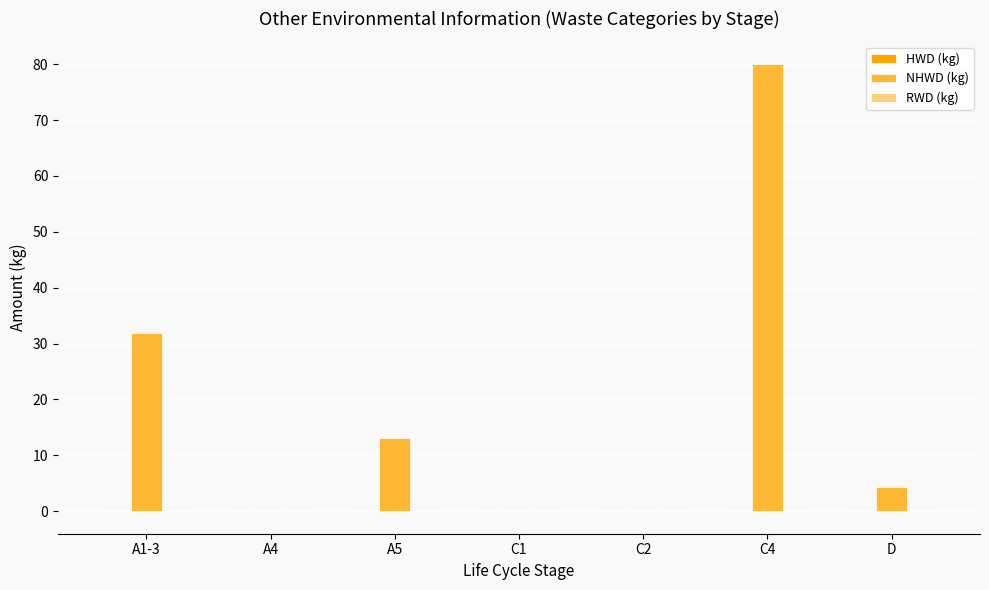

What is the greatest value displayed?

80.1